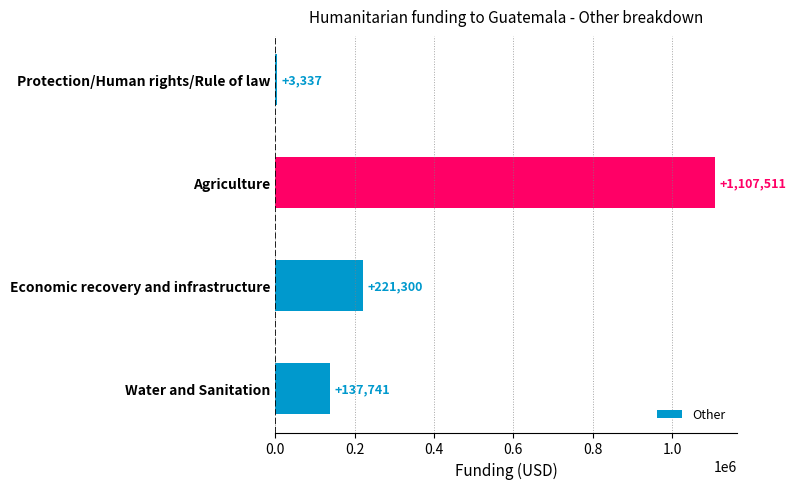

What is the sum of the values at Agriculture and Economic recovery and infrastructure?

1328811